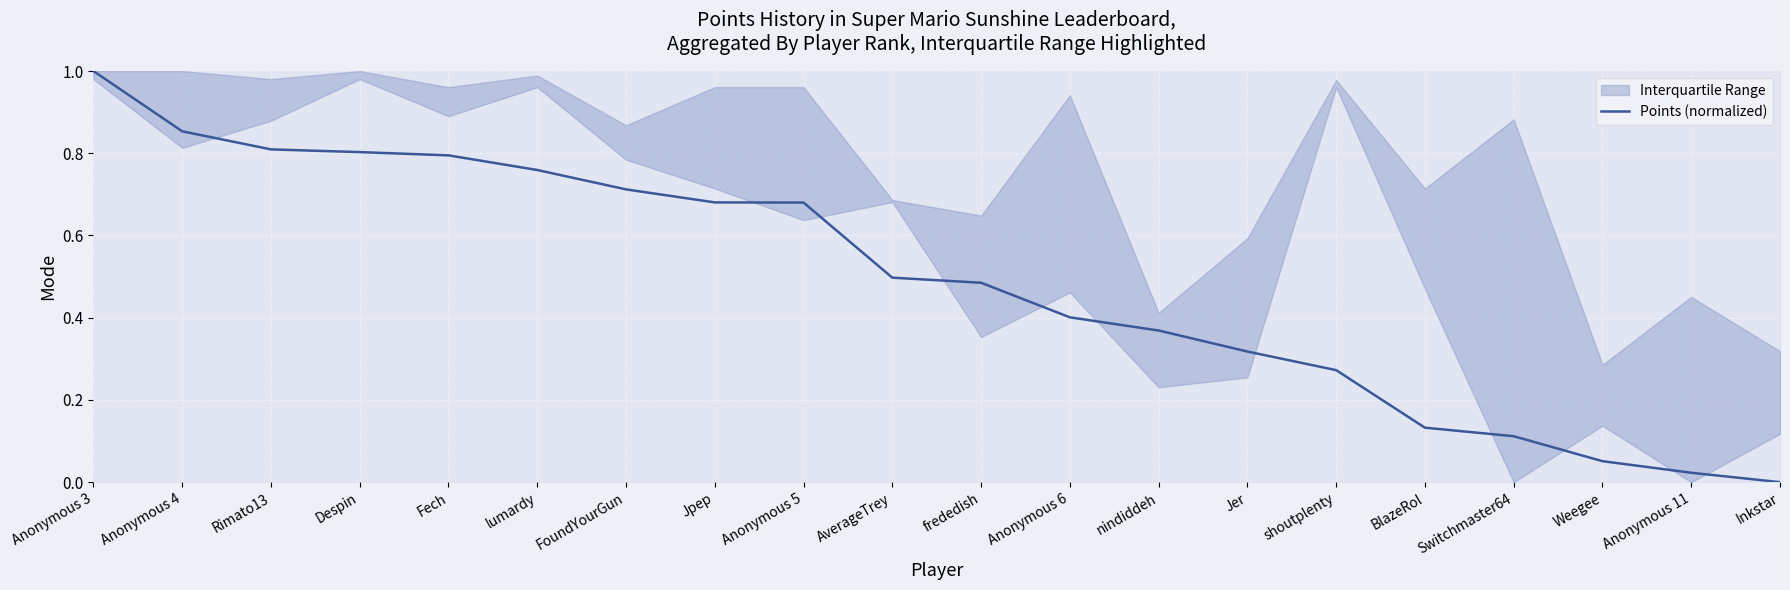

Reading left to right, what are all the values shown in this chart?

Anonymous 3=1.0	Anonymous 4=0.9	Rimato13=0.8	Despin=0.8	Fech=0.8	lumardy=0.8	FoundYourGun=0.7	Jpep=0.7	Anonymous 5=0.7	AverageTrey=0.5	frededish=0.5	Anonymous 6=0.4	nindiddeh=0.4	Jer=0.3	shoutplenty=0.3	BlazeRol=0.1	Switchmaster64=0.1	Weegee=0.1	Anonymous 11=0.0	Inkstar=0.0